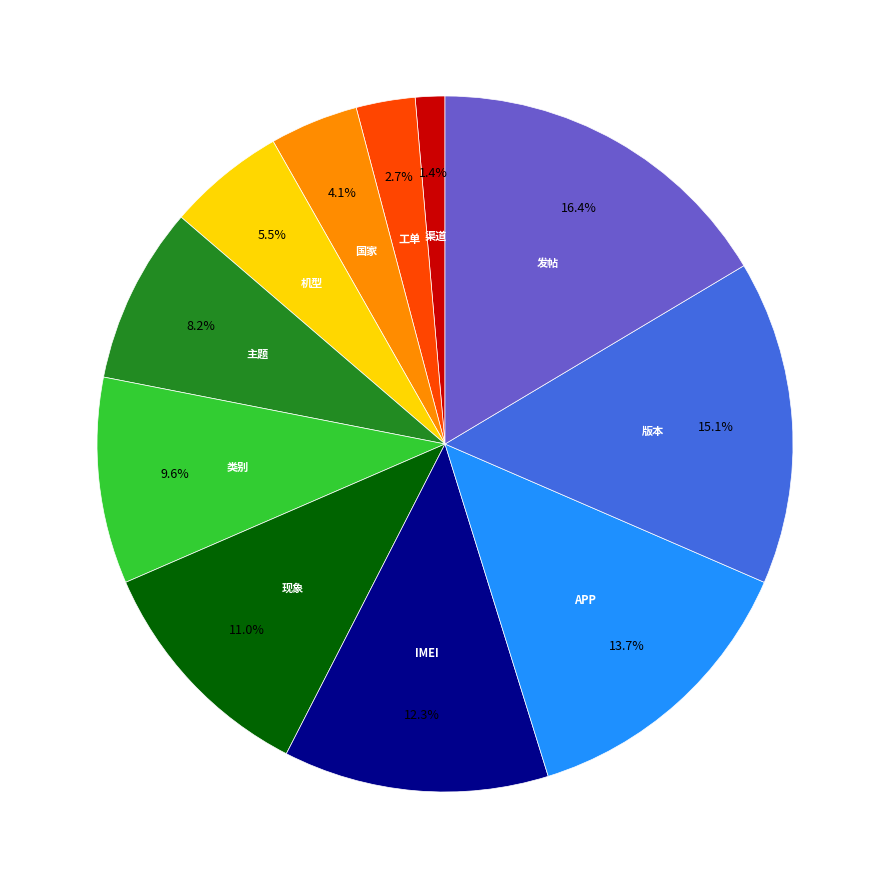

Is there a majority slice in this chart?

No